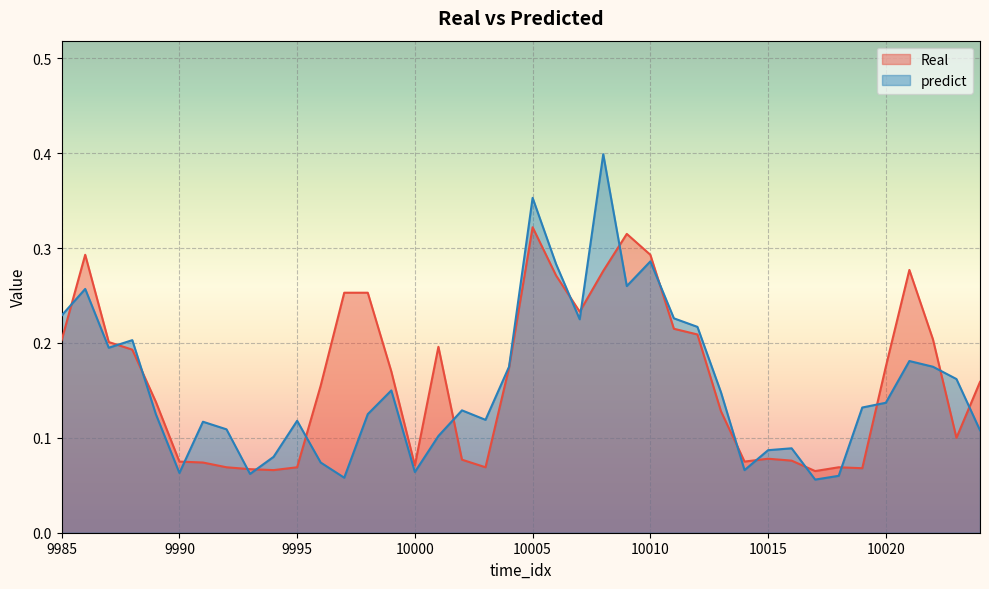

The value of Real at 10010 is 0.3. True or false?

True